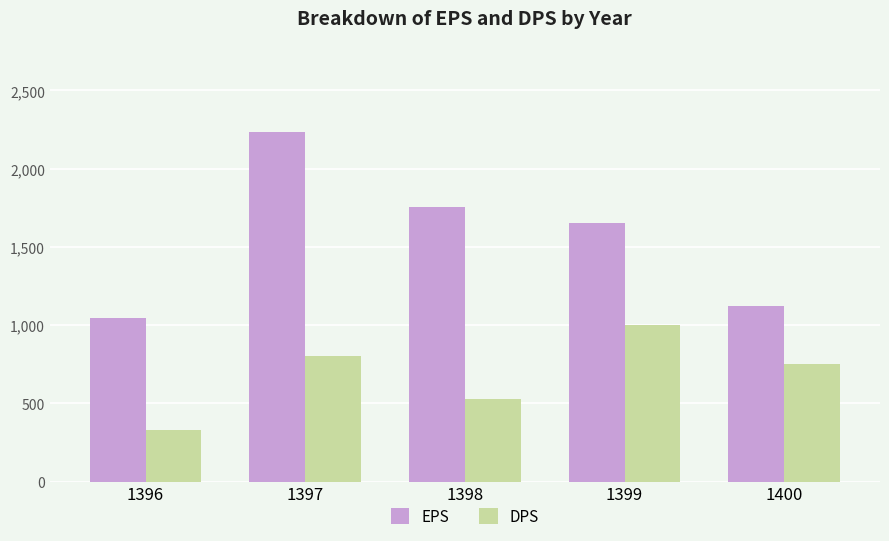

Which series has the widest spread of values?

EPS